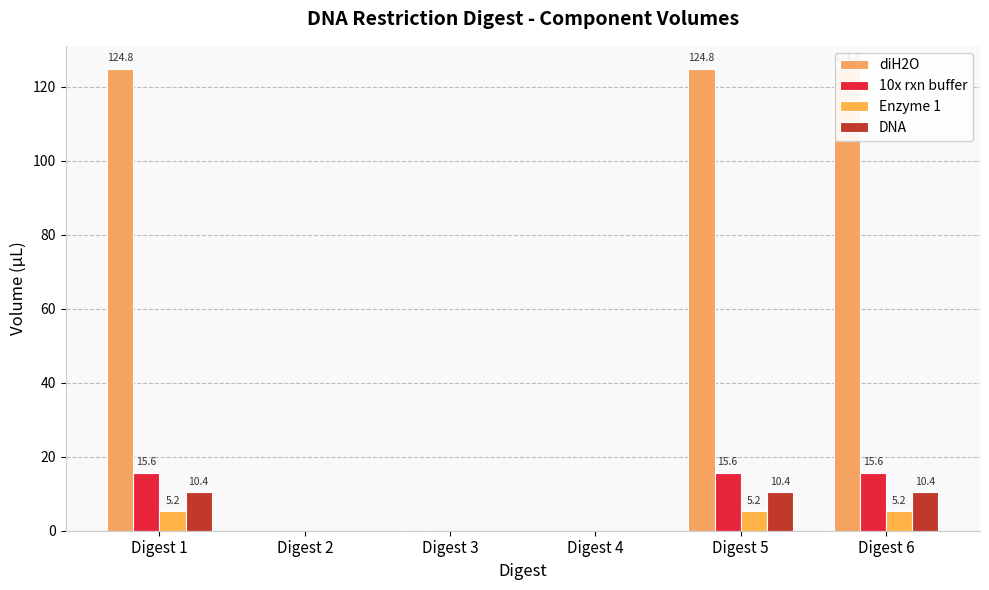

Is the value of 10x rxn buffer at Digest 5 greater than the value of diH2O at Digest 3?

Yes